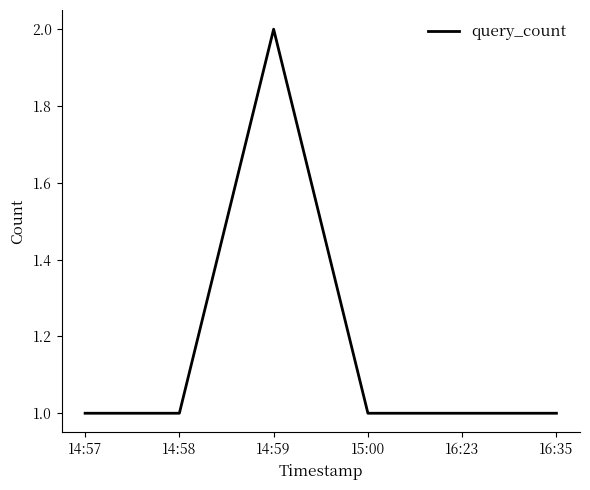

What is the sum of all values?

7